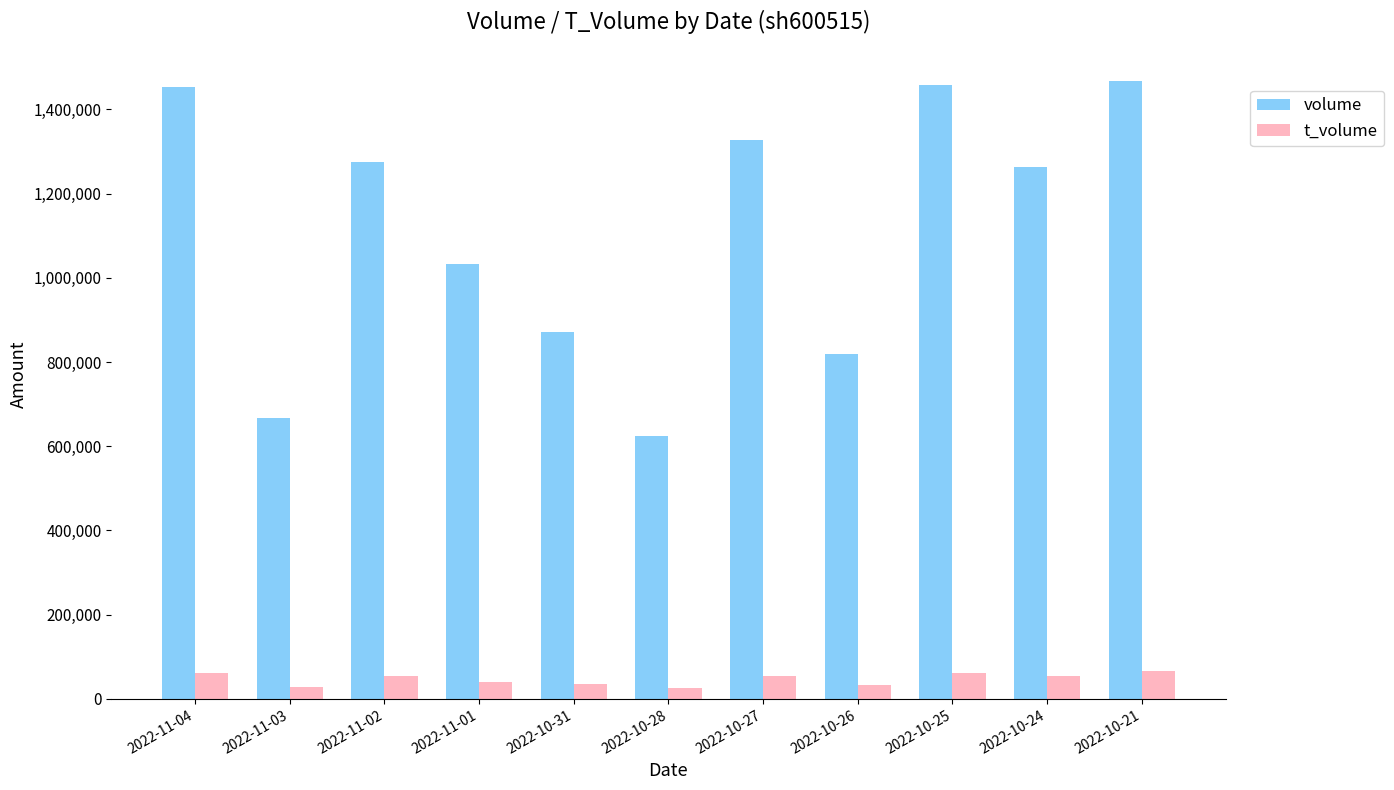

At how many categories does at least one series exceed 1432610?

3